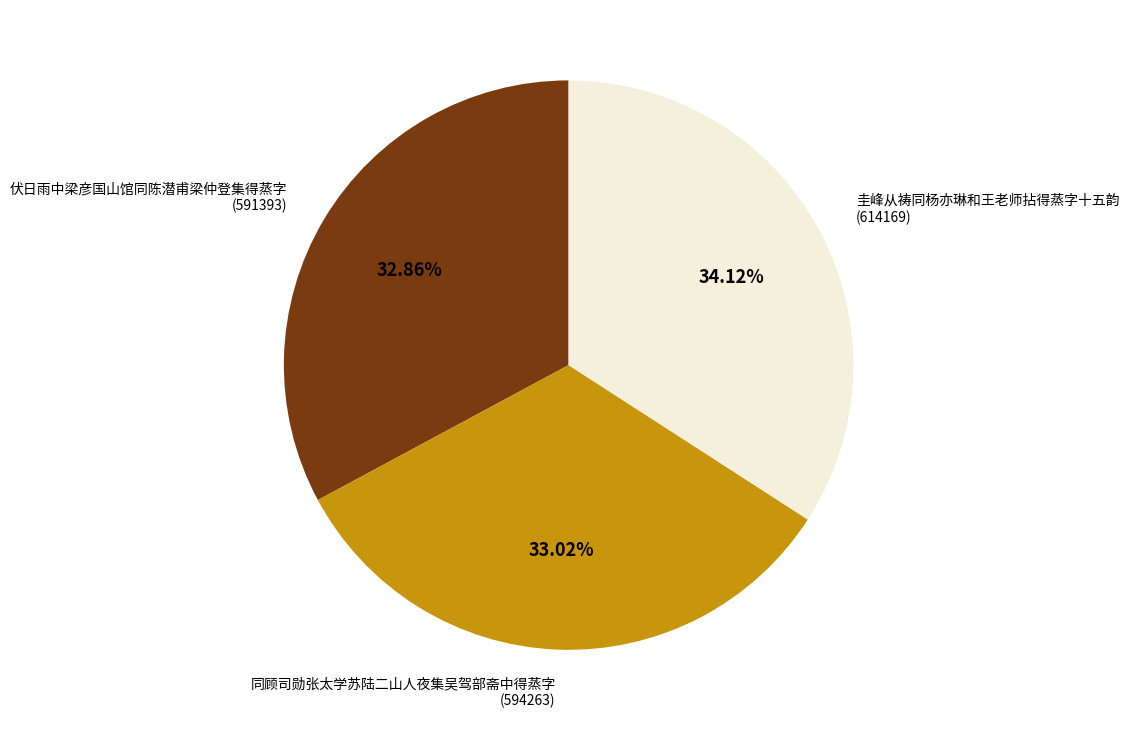

Is there any slice that represents more than half of the pie?

No